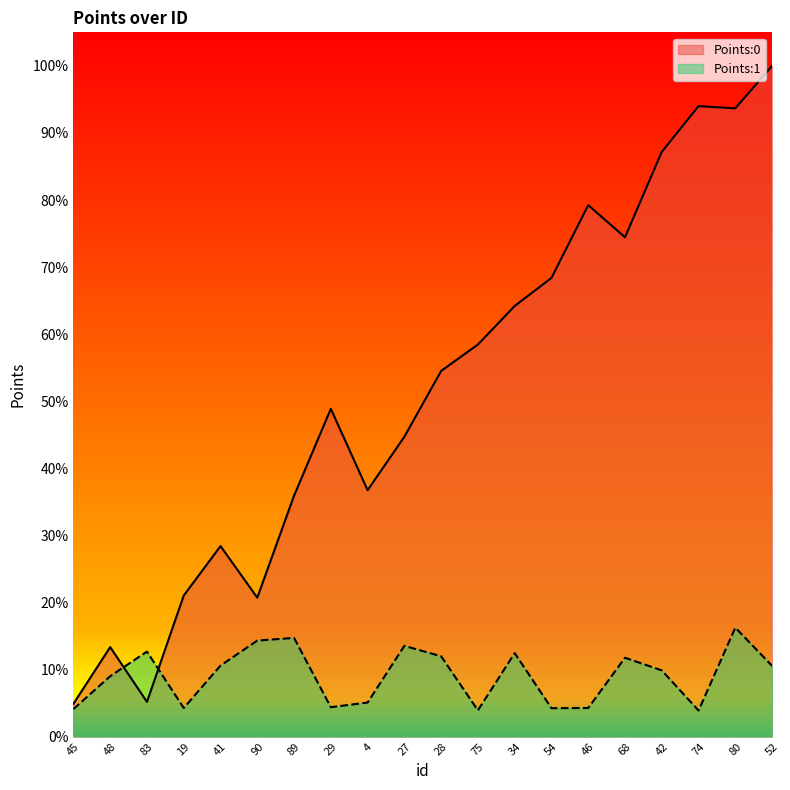

List the series in order of their peak value, lowest first.

Points:1, Points:0